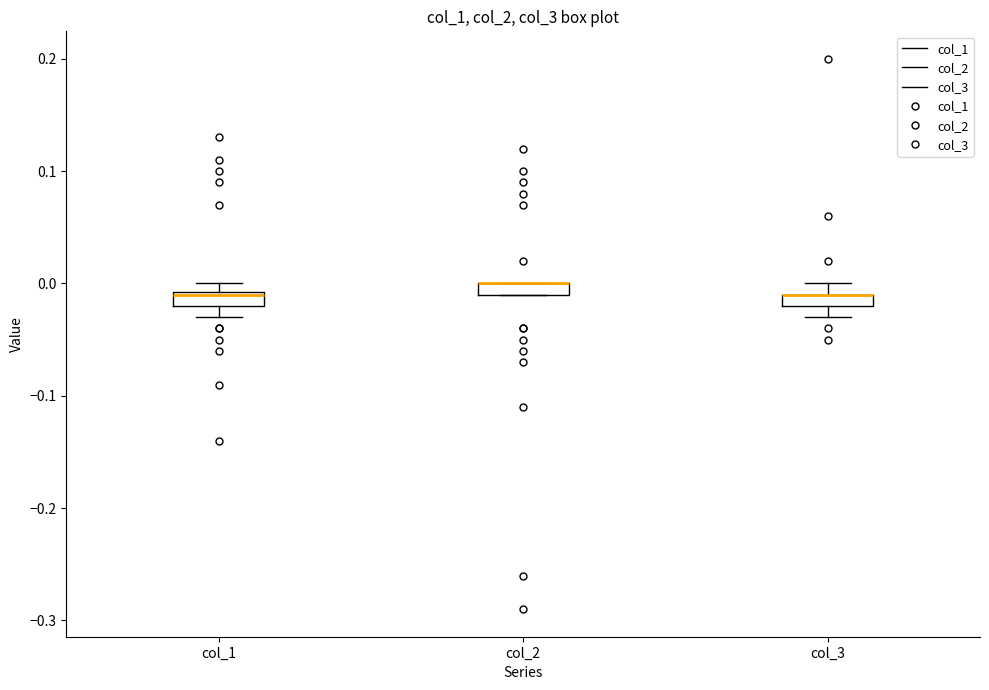

Where is the lower edge of the box for col_1 on the y-axis? The values are not printed on the chart, so give them approximately, as read against the axis.

-0.02